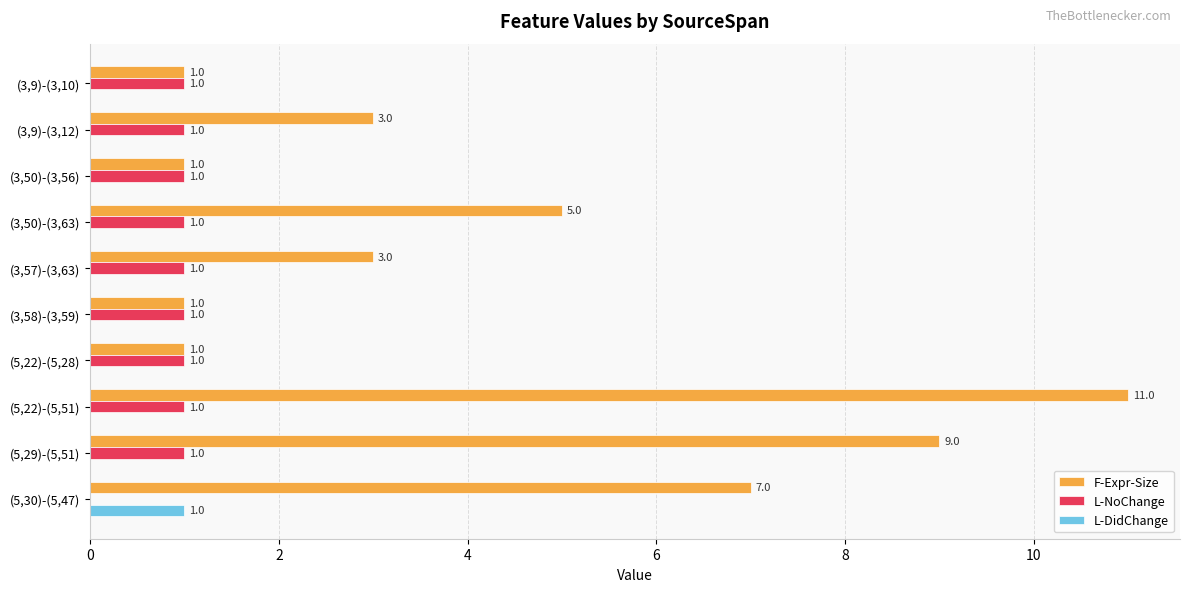

Is the value of L-DidChange at (3,9)-(3,12) greater than the value of L-NoChange at (5,22)-(5,51)?

No